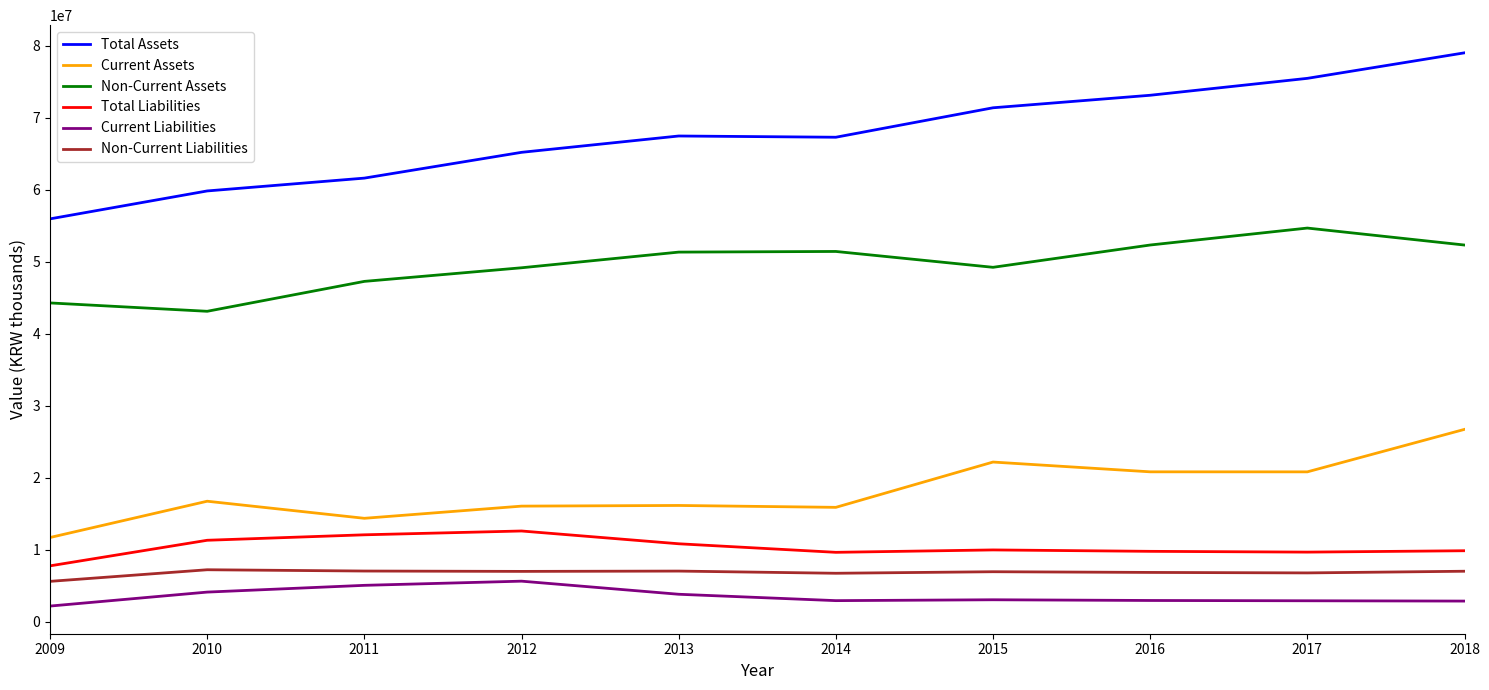

What is the highest value of the Current Assets series?

26708218